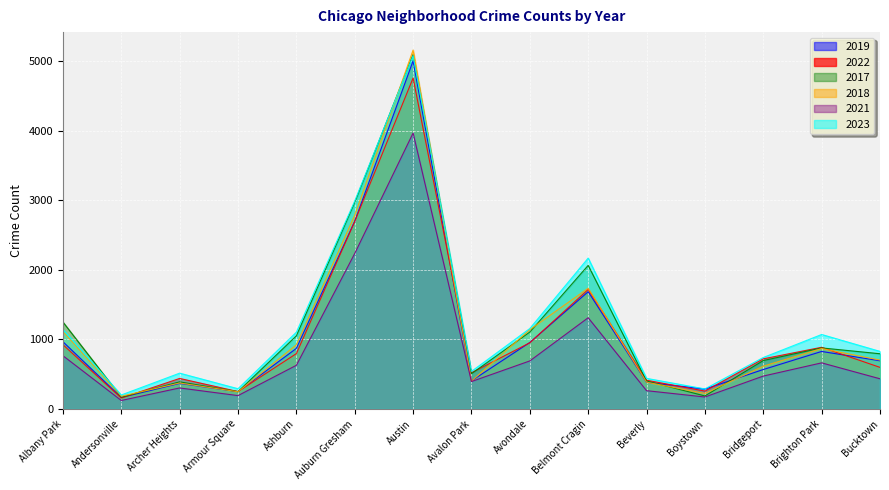

At which category does 2018 reach its first local peak?

Archer Heights